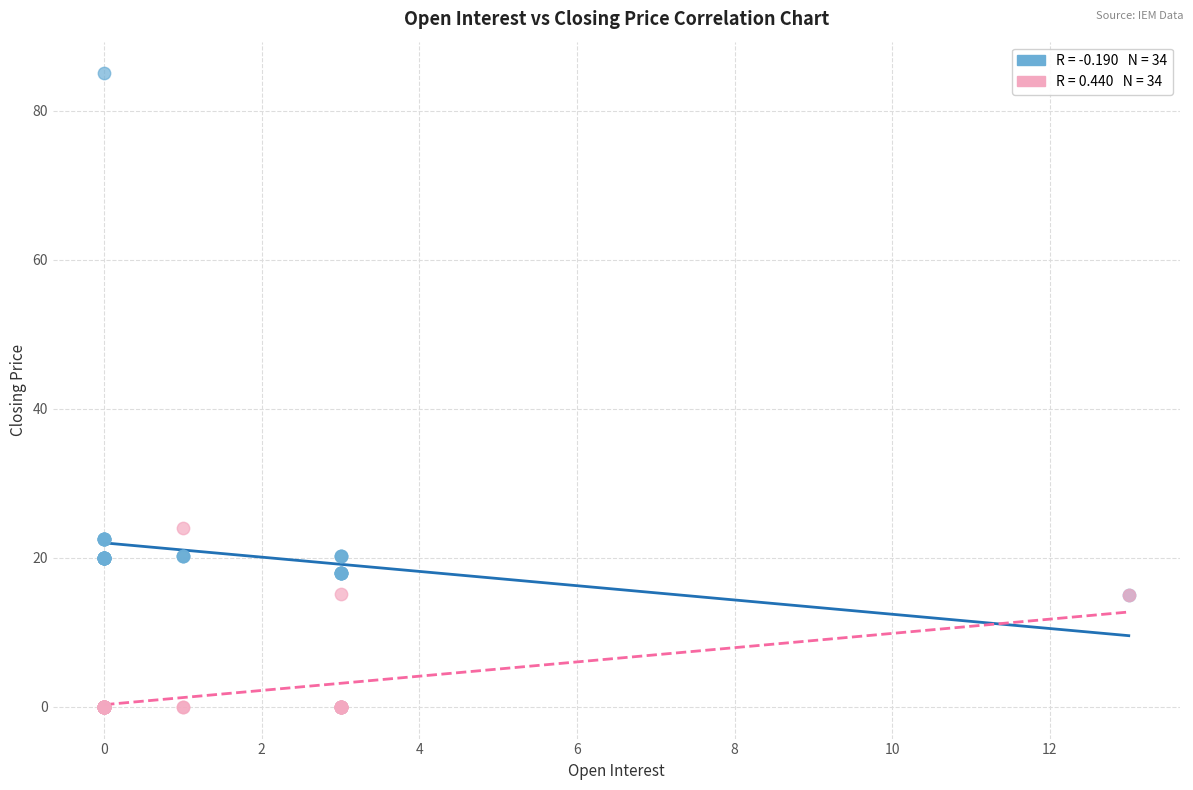

Across all series, what Y value is closest to 42?

24.0